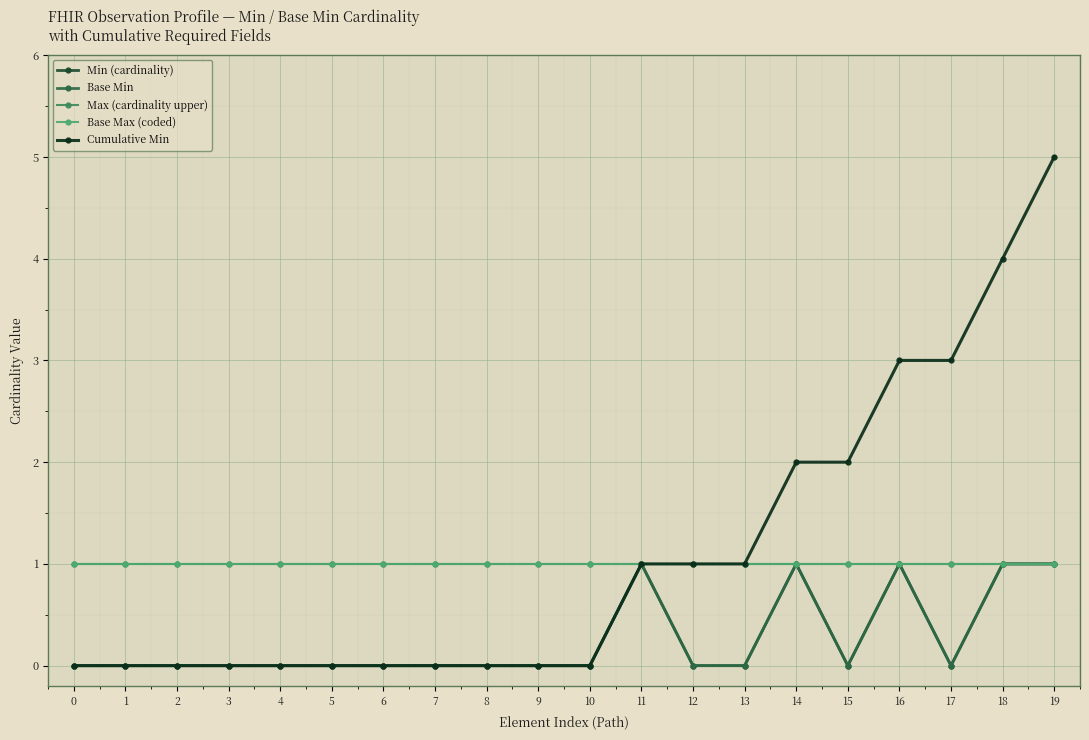

True or false: Cumulative Min has more than 0 interior local peaks.

False